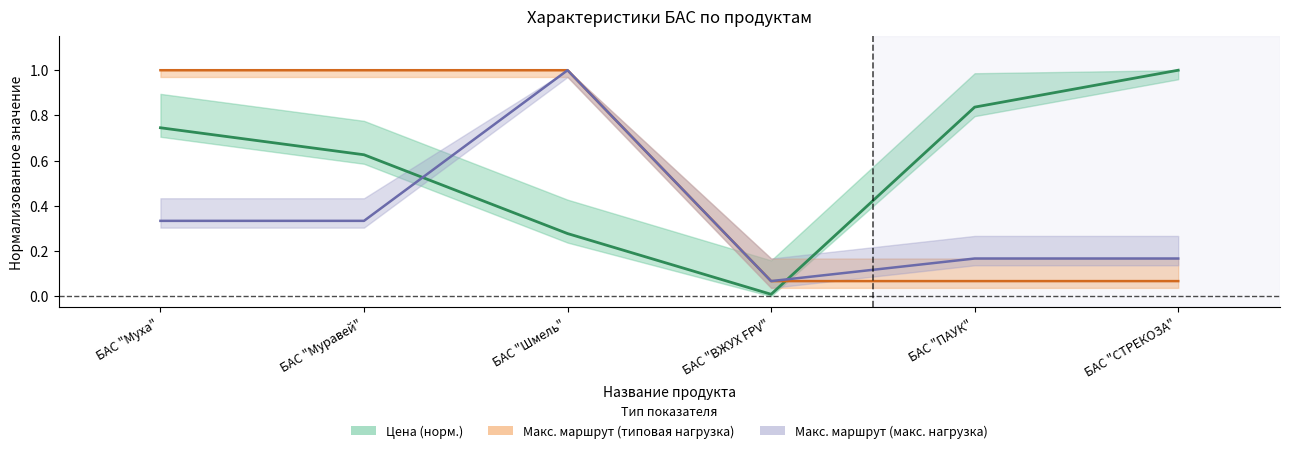

What is the sum of the Цена, руб. values at БАС "Шмель" and БАС "СТРЕКОЗА"?

1.3